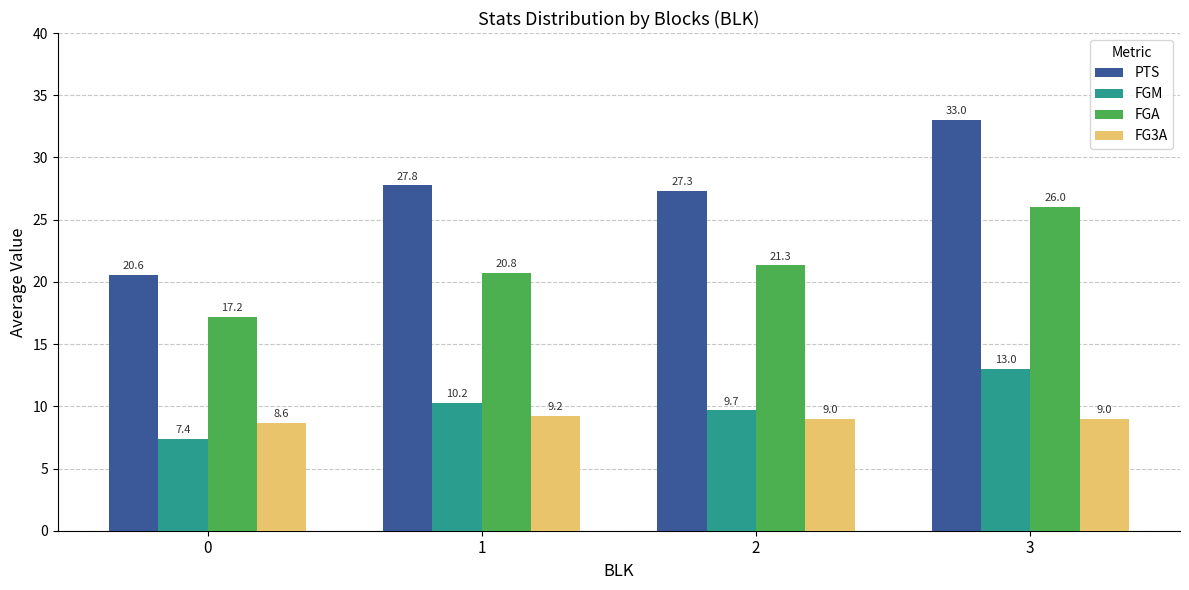

Is the value of PTS at 3 greater than the value of FGA at 3?

Yes